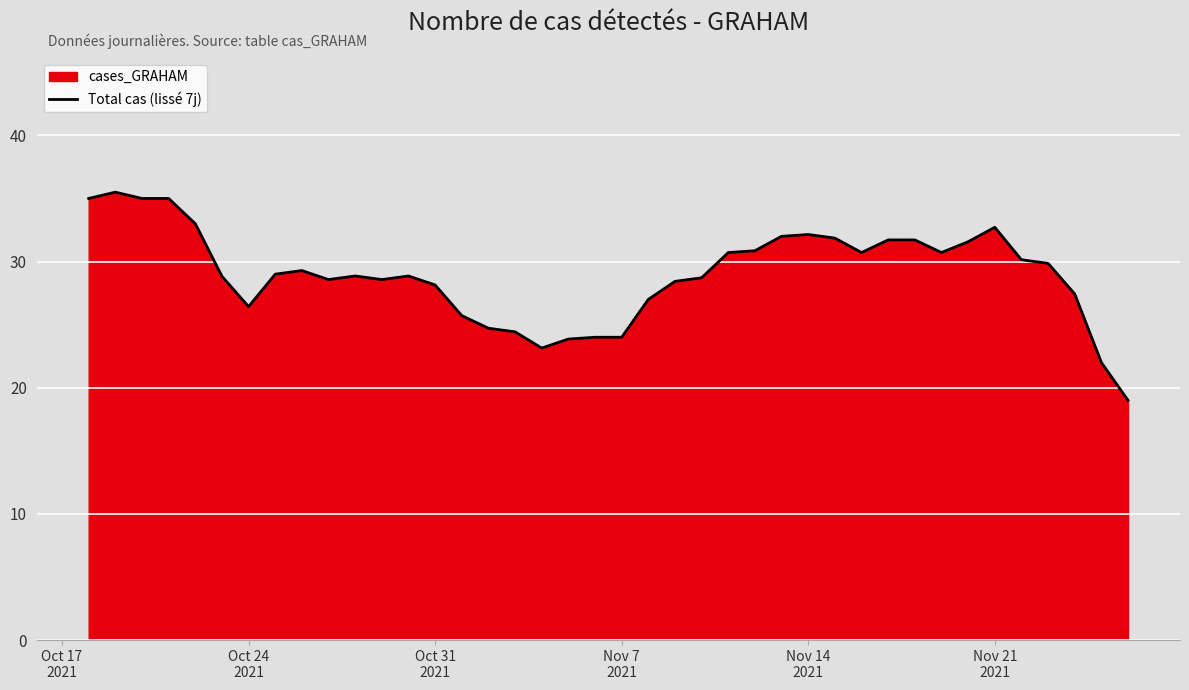

What is the greatest value displayed?

35.5